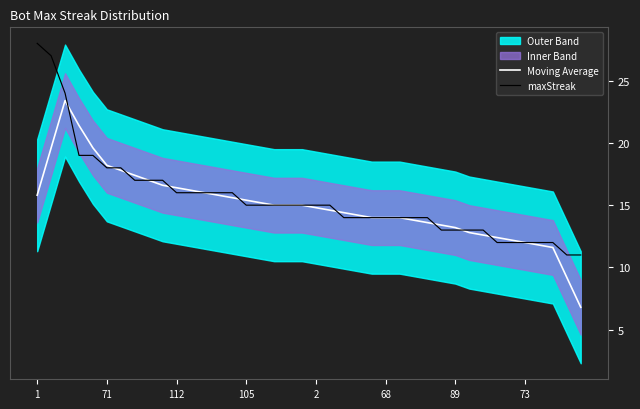

Read the Moving Average value at 71.

18.2